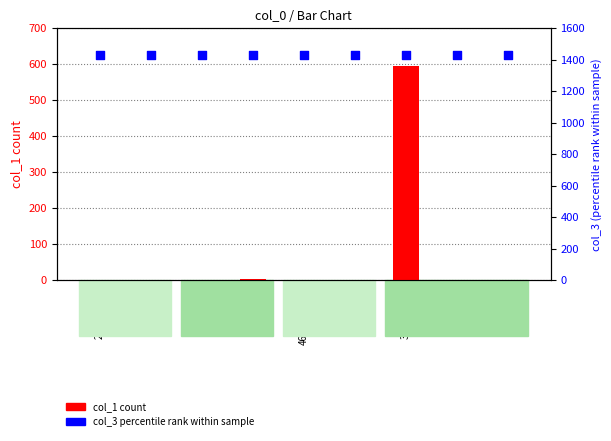

Is the value of col_1 (count) at 65325295 greater than the value of col_3 (percentile rank) at 65279896?

No